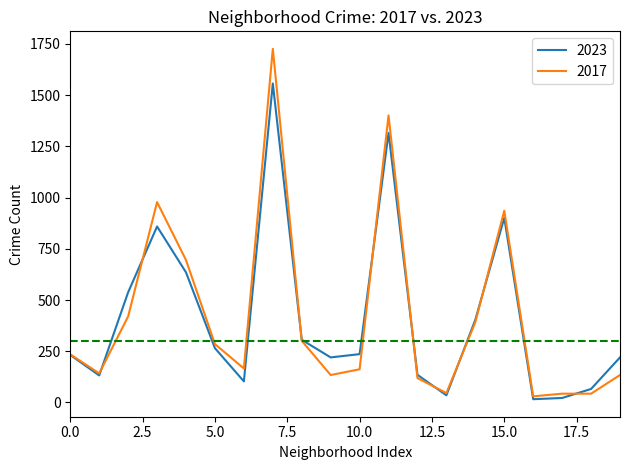

What is the maximum value shown in the chart?

1726